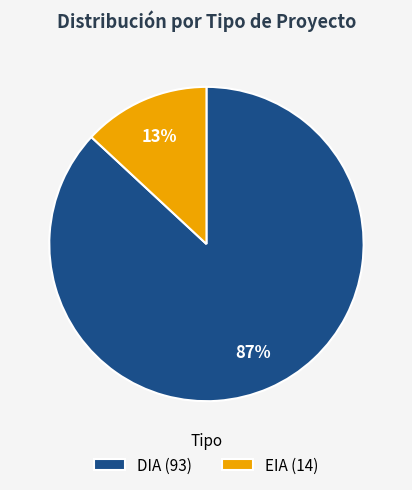

Does EIA account for over 50% of the chart?

No